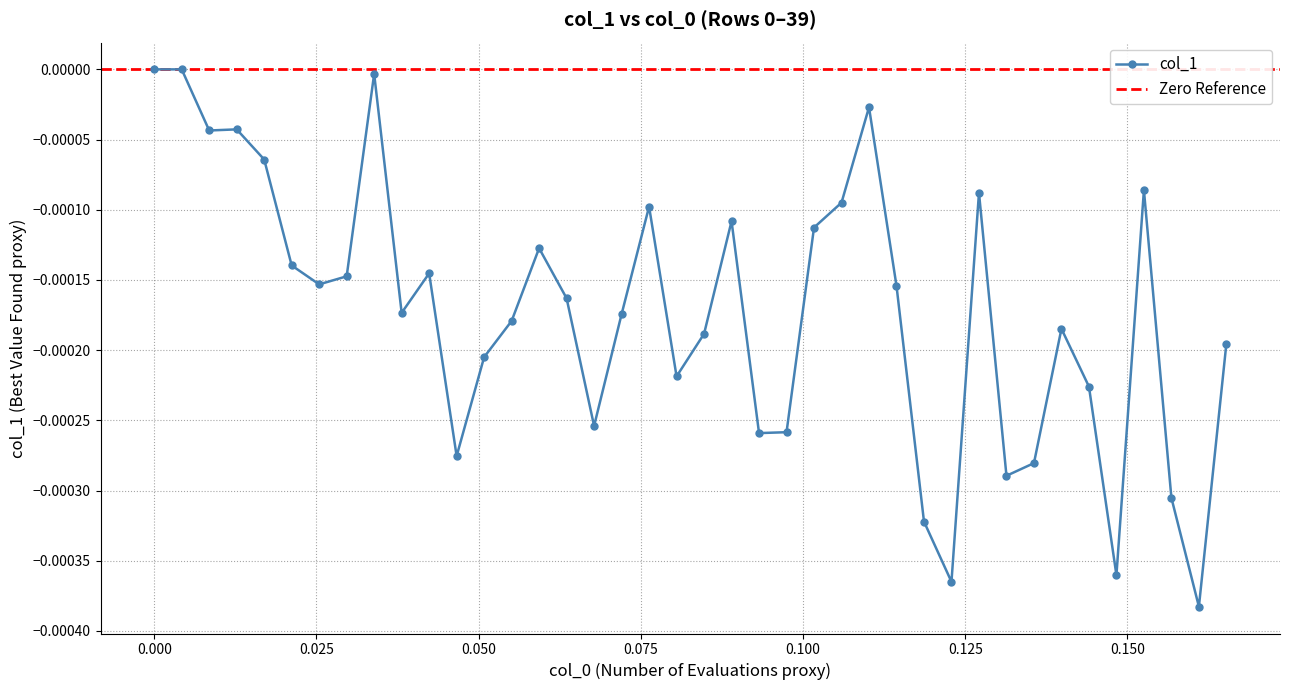

True or false: col_1 has more than 1 points higher than both neighbors.

True